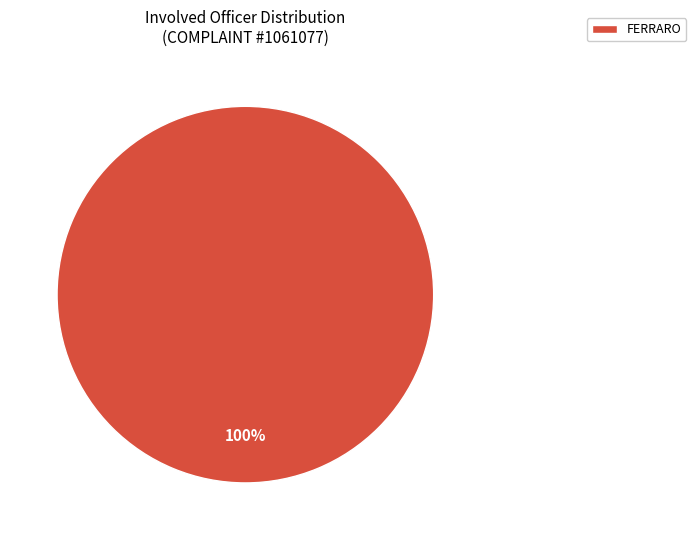

True or false: FERRARO accounts for 100% of the total.

True